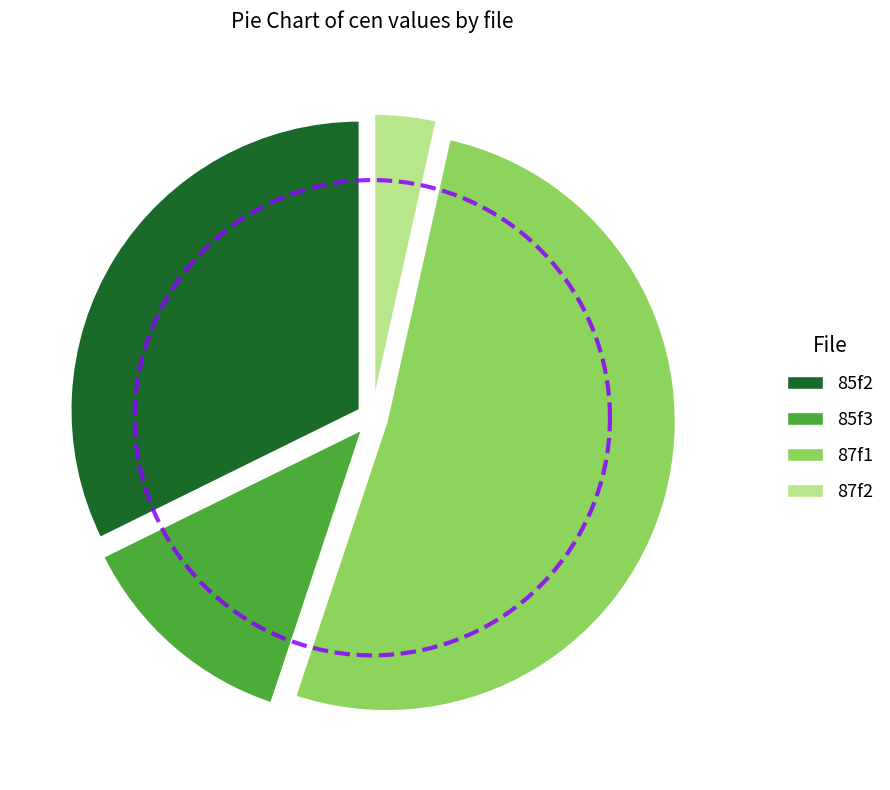

To the nearest percent, what portion does 87f1 represent?

52%